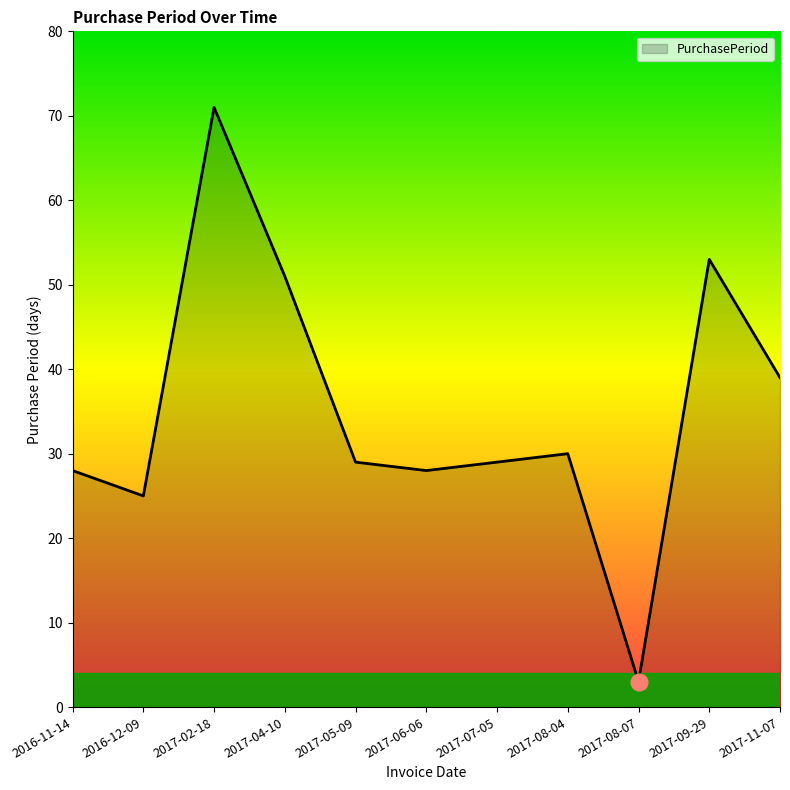

At which label is the value closest to 37?

2017-11-07